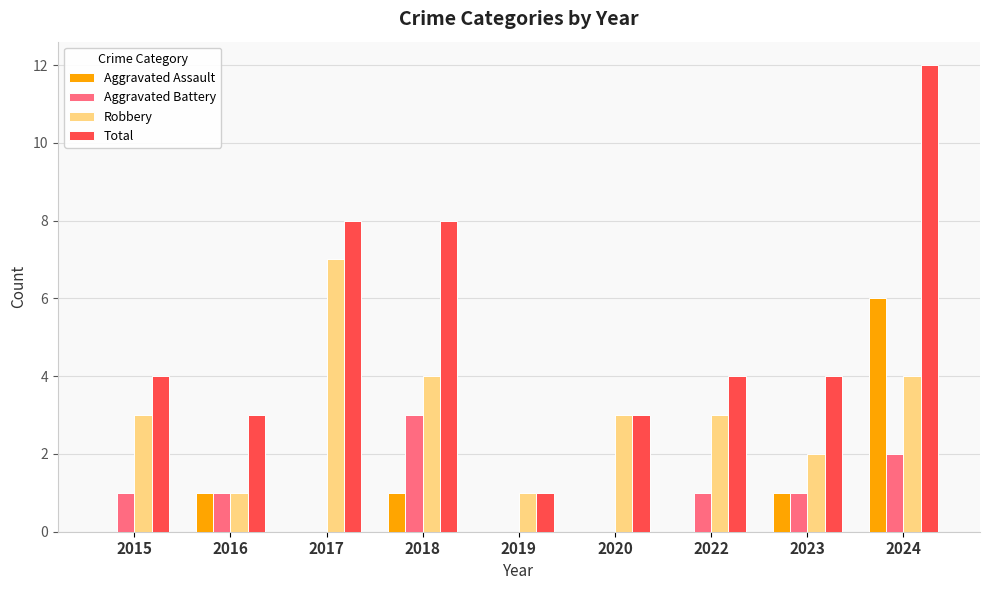

At which label does Aggravated Battery reach its peak?

2018